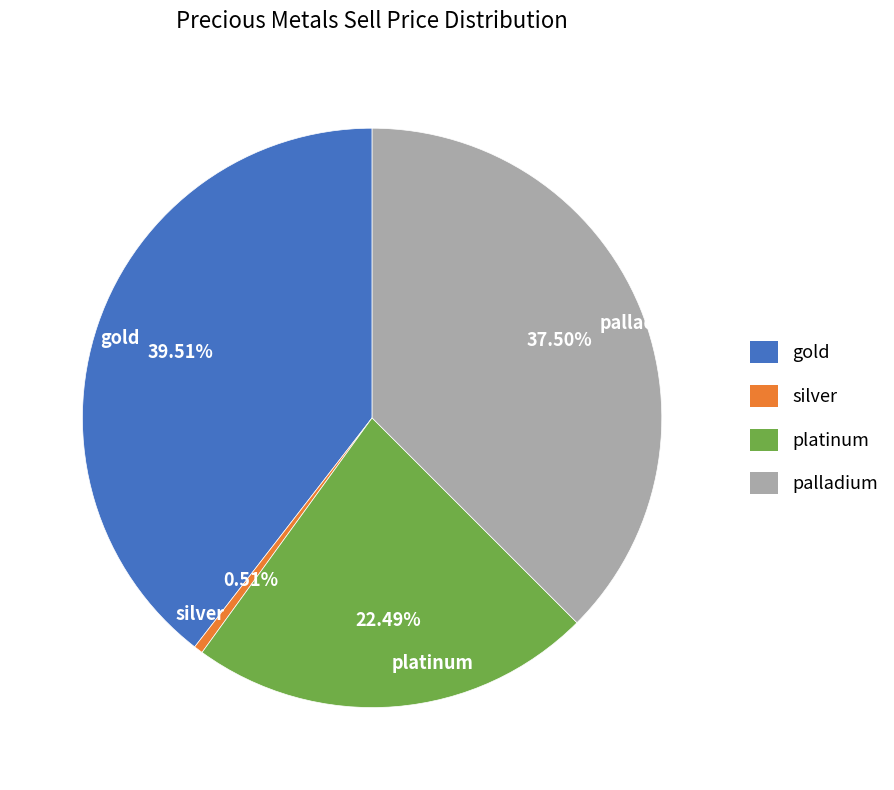

To the nearest percent, what is the average slice percentage?

25%